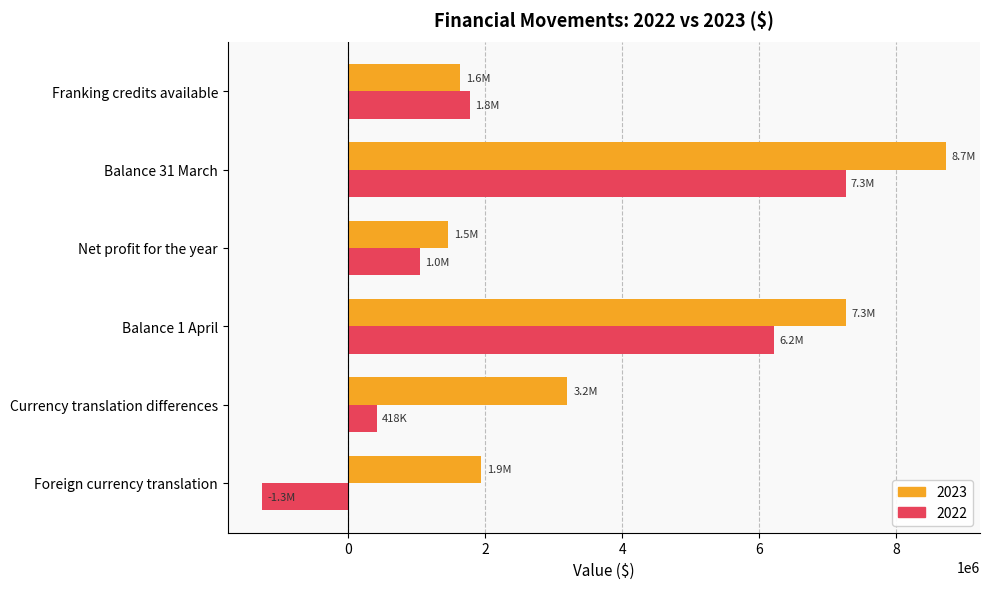

Rank the series by their maximum value, from highest to lowest.

2023, 2022